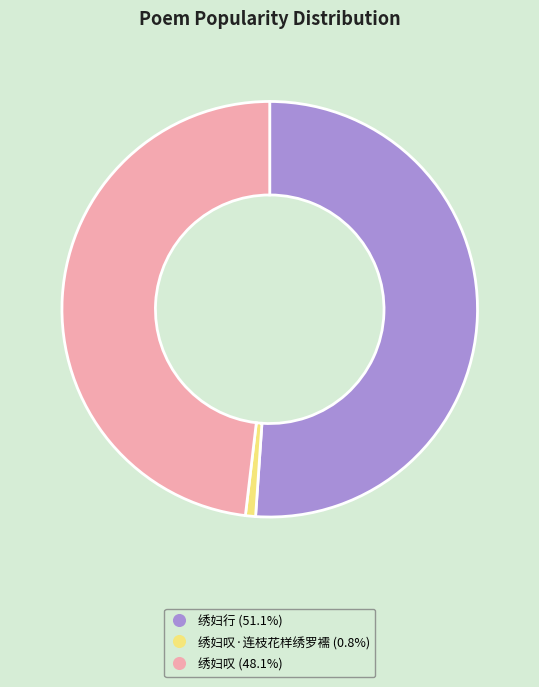

Count the number of slices in the pie.

3